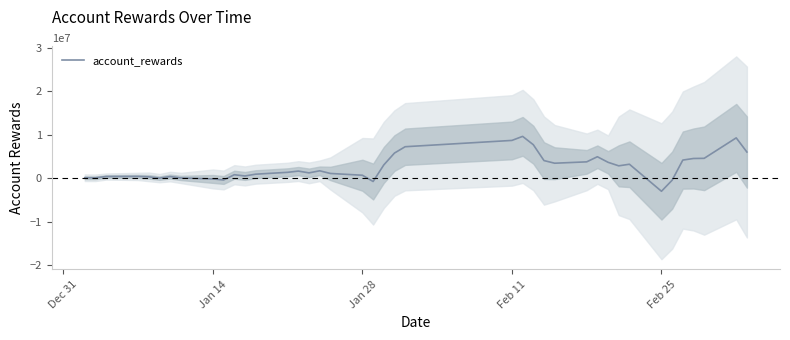

What is the value of the 30th point from the left?

4941268.9